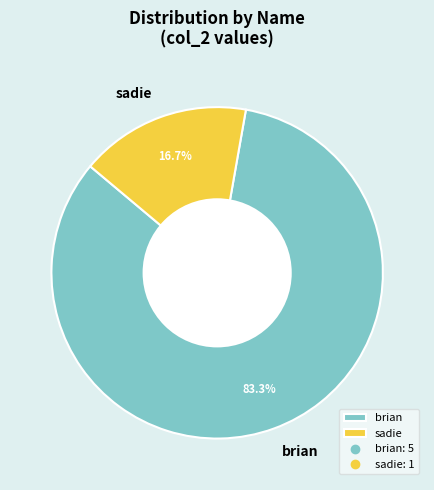

Between brian and sadie, which is larger?

brian